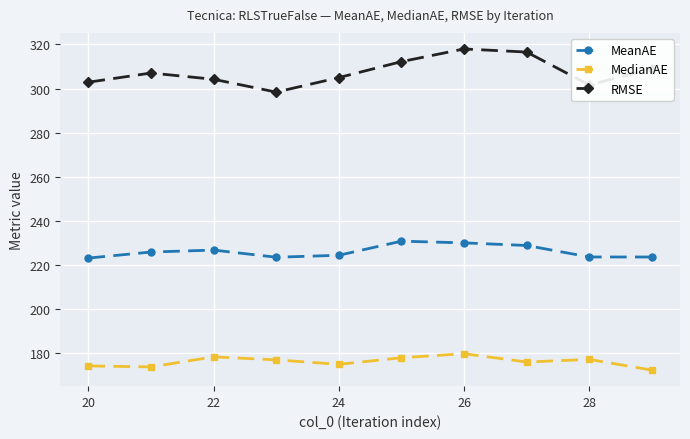

True or false: MedianAE and MeanAE intersect in this chart.

False